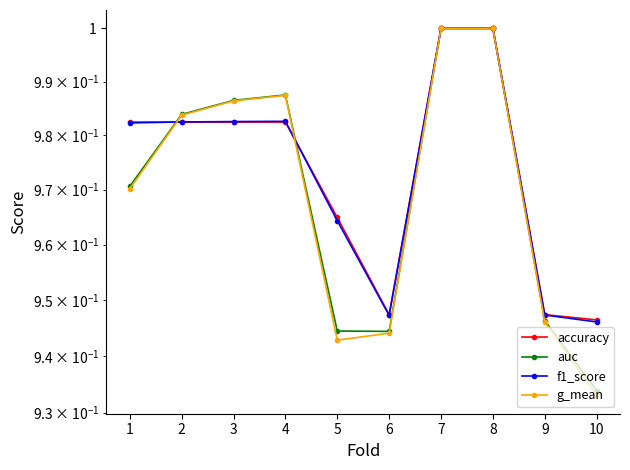

What are all the series names shown in the legend?

accuracy, auc, f1_score, g_mean